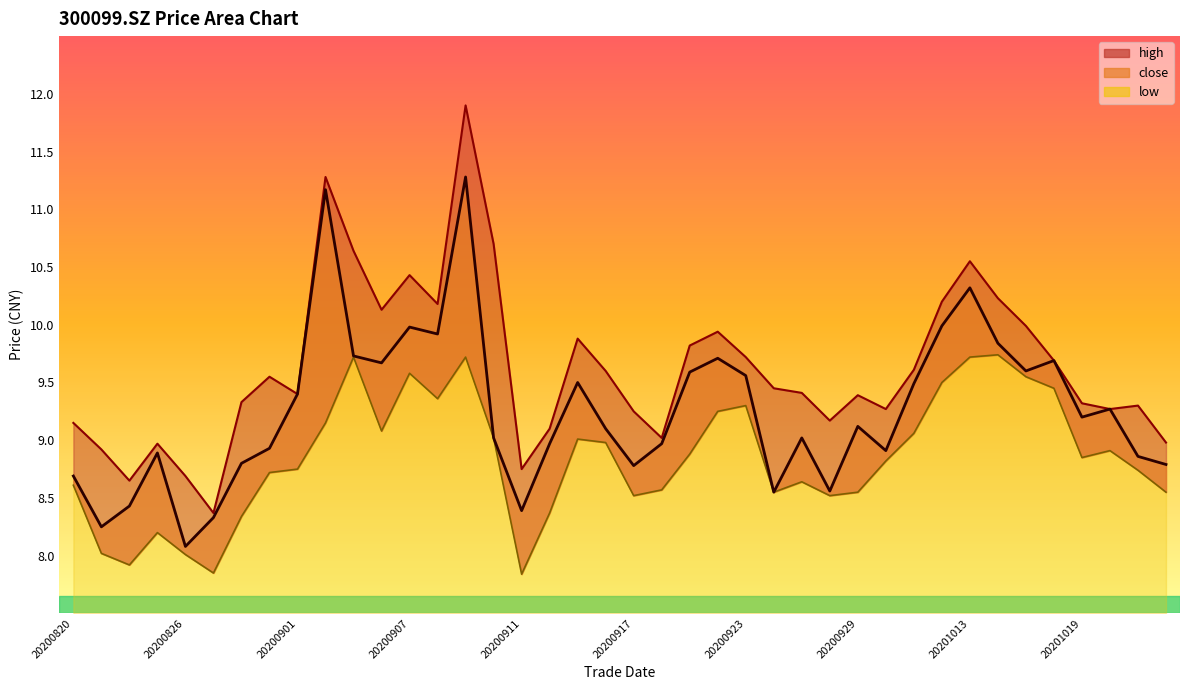

True or false: high and low intersect in this chart.

False